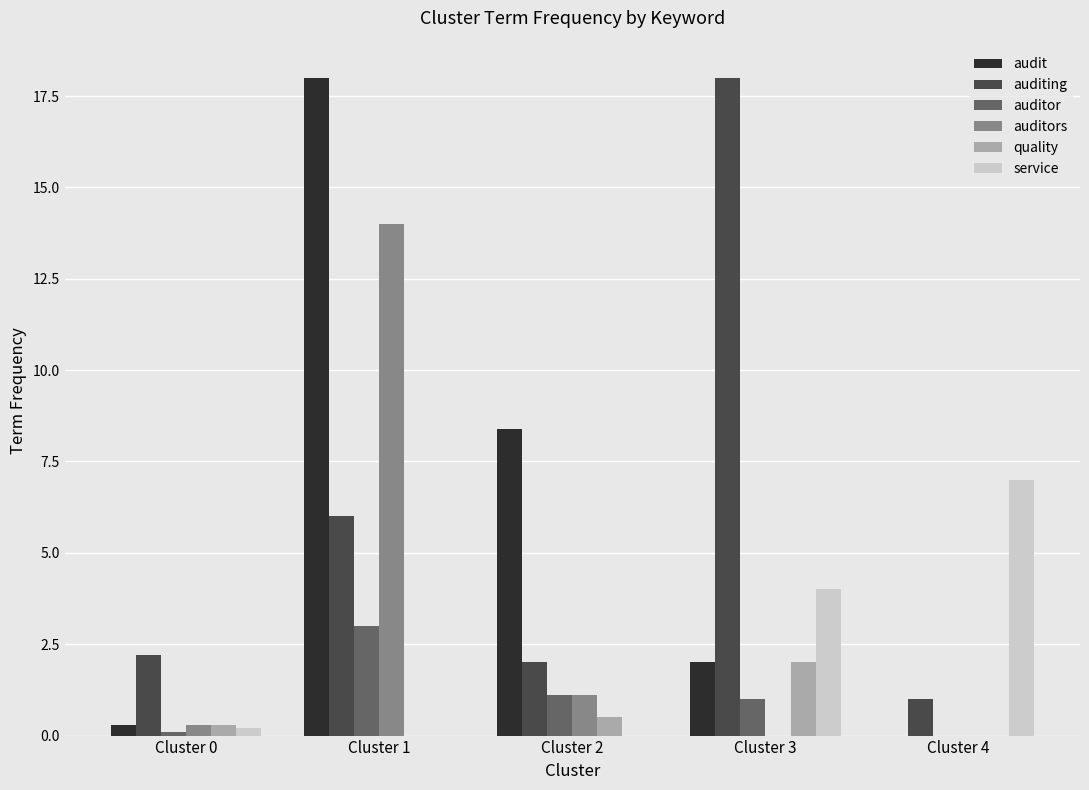

The quality series shows 0.3 at Cluster 0. True or false?

True